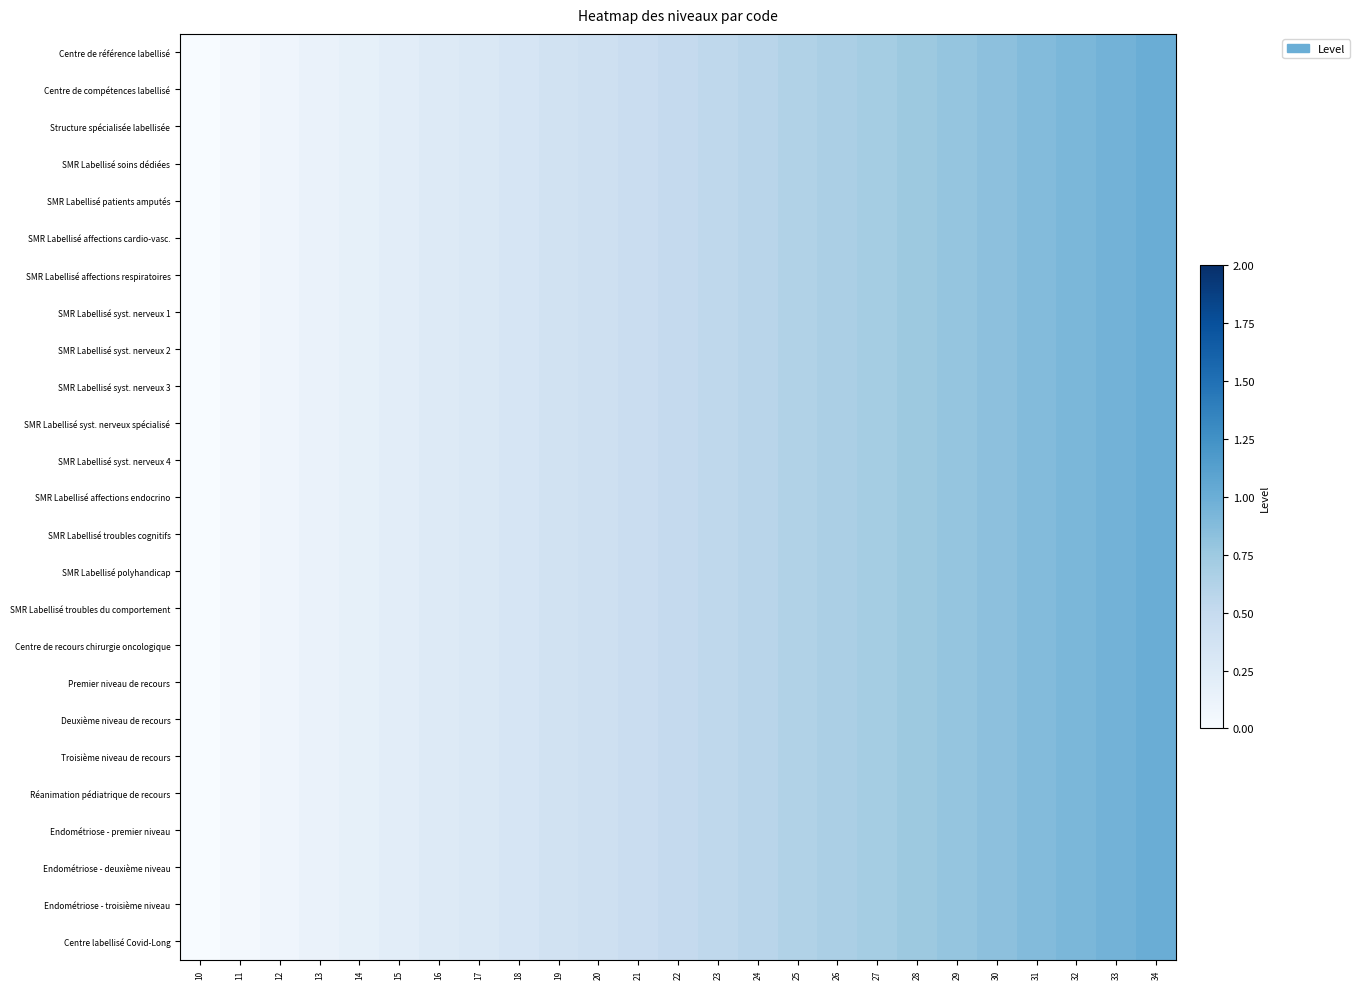

Reading left to right, what are all the values shown in this chart?

Centre de référence labellisé: 10=0.0	11=0.0	12=0.1	13=0.1	14=0.2	15=0.2	16=0.2	17=0.3	18=0.3	19=0.4	20=0.4	21=0.5	22=0.5	23=0.5	24=0.6	25=0.6	26=0.7	27=0.7	28=0.8	29=0.8	30=0.8	31=0.9	32=0.9	33=1.0	34=1.0
Centre de compétences labellisé: 10=0.0	11=0.0	12=0.1	13=0.1	14=0.2	15=0.2	16=0.2	17=0.3	18=0.3	19=0.4	20=0.4	21=0.5	22=0.5	23=0.5	24=0.6	25=0.6	26=0.7	27=0.7	28=0.8	29=0.8	30=0.8	31=0.9	32=0.9	33=1.0	34=1.0
Structure spécialisée labellisée: 10=0.0	11=0.0	12=0.1	13=0.1	14=0.2	15=0.2	16=0.2	17=0.3	18=0.3	19=0.4	20=0.4	21=0.5	22=0.5	23=0.5	24=0.6	25=0.6	26=0.7	27=0.7	28=0.8	29=0.8	30=0.8	31=0.9	32=0.9	33=1.0	34=1.0
SMR Labellisé soins dédiées: 10=0.0	11=0.0	12=0.1	13=0.1	14=0.2	15=0.2	16=0.2	17=0.3	18=0.3	19=0.4	20=0.4	21=0.5	22=0.5	23=0.5	24=0.6	25=0.6	26=0.7	27=0.7	28=0.8	29=0.8	30=0.8	31=0.9	32=0.9	33=1.0	34=1.0
SMR Labellisé patients amputés: 10=0.0	11=0.0	12=0.1	13=0.1	14=0.2	15=0.2	16=0.2	17=0.3	18=0.3	19=0.4	20=0.4	21=0.5	22=0.5	23=0.5	24=0.6	25=0.6	26=0.7	27=0.7	28=0.8	29=0.8	30=0.8	31=0.9	32=0.9	33=1.0	34=1.0
SMR Labellisé affections cardio-vasc.: 10=0.0	11=0.0	12=0.1	13=0.1	14=0.2	15=0.2	16=0.2	17=0.3	18=0.3	19=0.4	20=0.4	21=0.5	22=0.5	23=0.5	24=0.6	25=0.6	26=0.7	27=0.7	28=0.8	29=0.8	30=0.8	31=0.9	32=0.9	33=1.0	34=1.0
SMR Labellisé affections respiratoires: 10=0.0	11=0.0	12=0.1	13=0.1	14=0.2	15=0.2	16=0.2	17=0.3	18=0.3	19=0.4	20=0.4	21=0.5	22=0.5	23=0.5	24=0.6	25=0.6	26=0.7	27=0.7	28=0.8	29=0.8	30=0.8	31=0.9	32=0.9	33=1.0	34=1.0
SMR Labellisé syst. nerveux 1: 10=0.0	11=0.0	12=0.1	13=0.1	14=0.2	15=0.2	16=0.2	17=0.3	18=0.3	19=0.4	20=0.4	21=0.5	22=0.5	23=0.5	24=0.6	25=0.6	26=0.7	27=0.7	28=0.8	29=0.8	30=0.8	31=0.9	32=0.9	33=1.0	34=1.0
SMR Labellisé syst. nerveux 2: 10=0.0	11=0.0	12=0.1	13=0.1	14=0.2	15=0.2	16=0.2	17=0.3	18=0.3	19=0.4	20=0.4	21=0.5	22=0.5	23=0.5	24=0.6	25=0.6	26=0.7	27=0.7	28=0.8	29=0.8	30=0.8	31=0.9	32=0.9	33=1.0	34=1.0
SMR Labellisé syst. nerveux 3: 10=0.0	11=0.0	12=0.1	13=0.1	14=0.2	15=0.2	16=0.2	17=0.3	18=0.3	19=0.4	20=0.4	21=0.5	22=0.5	23=0.5	24=0.6	25=0.6	26=0.7	27=0.7	28=0.8	29=0.8	30=0.8	31=0.9	32=0.9	33=1.0	34=1.0
SMR Labellisé syst. nerveux spécialisé: 10=0.0	11=0.0	12=0.1	13=0.1	14=0.2	15=0.2	16=0.2	17=0.3	18=0.3	19=0.4	20=0.4	21=0.5	22=0.5	23=0.5	24=0.6	25=0.6	26=0.7	27=0.7	28=0.8	29=0.8	30=0.8	31=0.9	32=0.9	33=1.0	34=1.0
SMR Labellisé syst. nerveux 4: 10=0.0	11=0.0	12=0.1	13=0.1	14=0.2	15=0.2	16=0.2	17=0.3	18=0.3	19=0.4	20=0.4	21=0.5	22=0.5	23=0.5	24=0.6	25=0.6	26=0.7	27=0.7	28=0.8	29=0.8	30=0.8	31=0.9	32=0.9	33=1.0	34=1.0
SMR Labellisé affections endocrino: 10=0.0	11=0.0	12=0.1	13=0.1	14=0.2	15=0.2	16=0.2	17=0.3	18=0.3	19=0.4	20=0.4	21=0.5	22=0.5	23=0.5	24=0.6	25=0.6	26=0.7	27=0.7	28=0.8	29=0.8	30=0.8	31=0.9	32=0.9	33=1.0	34=1.0
SMR Labellisé troubles cognitifs: 10=0.0	11=0.0	12=0.1	13=0.1	14=0.2	15=0.2	16=0.2	17=0.3	18=0.3	19=0.4	20=0.4	21=0.5	22=0.5	23=0.5	24=0.6	25=0.6	26=0.7	27=0.7	28=0.8	29=0.8	30=0.8	31=0.9	32=0.9	33=1.0	34=1.0
SMR Labellisé polyhandicap: 10=0.0	11=0.0	12=0.1	13=0.1	14=0.2	15=0.2	16=0.2	17=0.3	18=0.3	19=0.4	20=0.4	21=0.5	22=0.5	23=0.5	24=0.6	25=0.6	26=0.7	27=0.7	28=0.8	29=0.8	30=0.8	31=0.9	32=0.9	33=1.0	34=1.0
SMR Labellisé troubles du comportement: 10=0.0	11=0.0	12=0.1	13=0.1	14=0.2	15=0.2	16=0.2	17=0.3	18=0.3	19=0.4	20=0.4	21=0.5	22=0.5	23=0.5	24=0.6	25=0.6	26=0.7	27=0.7	28=0.8	29=0.8	30=0.8	31=0.9	32=0.9	33=1.0	34=1.0
Centre de recours chirurgie oncologique: 10=0.0	11=0.0	12=0.1	13=0.1	14=0.2	15=0.2	16=0.2	17=0.3	18=0.3	19=0.4	20=0.4	21=0.5	22=0.5	23=0.5	24=0.6	25=0.6	26=0.7	27=0.7	28=0.8	29=0.8	30=0.8	31=0.9	32=0.9	33=1.0	34=1.0
Premier niveau de recours: 10=0.0	11=0.0	12=0.1	13=0.1	14=0.2	15=0.2	16=0.2	17=0.3	18=0.3	19=0.4	20=0.4	21=0.5	22=0.5	23=0.5	24=0.6	25=0.6	26=0.7	27=0.7	28=0.8	29=0.8	30=0.8	31=0.9	32=0.9	33=1.0	34=1.0
Deuxième niveau de recours: 10=0.0	11=0.0	12=0.1	13=0.1	14=0.2	15=0.2	16=0.2	17=0.3	18=0.3	19=0.4	20=0.4	21=0.5	22=0.5	23=0.5	24=0.6	25=0.6	26=0.7	27=0.7	28=0.8	29=0.8	30=0.8	31=0.9	32=0.9	33=1.0	34=1.0
Troisième niveau de recours: 10=0.0	11=0.0	12=0.1	13=0.1	14=0.2	15=0.2	16=0.2	17=0.3	18=0.3	19=0.4	20=0.4	21=0.5	22=0.5	23=0.5	24=0.6	25=0.6	26=0.7	27=0.7	28=0.8	29=0.8	30=0.8	31=0.9	32=0.9	33=1.0	34=1.0
Réanimation pédiatrique de recours: 10=0.0	11=0.0	12=0.1	13=0.1	14=0.2	15=0.2	16=0.2	17=0.3	18=0.3	19=0.4	20=0.4	21=0.5	22=0.5	23=0.5	24=0.6	25=0.6	26=0.7	27=0.7	28=0.8	29=0.8	30=0.8	31=0.9	32=0.9	33=1.0	34=1.0
Endométriose - premier niveau: 10=0.0	11=0.0	12=0.1	13=0.1	14=0.2	15=0.2	16=0.2	17=0.3	18=0.3	19=0.4	20=0.4	21=0.5	22=0.5	23=0.5	24=0.6	25=0.6	26=0.7	27=0.7	28=0.8	29=0.8	30=0.8	31=0.9	32=0.9	33=1.0	34=1.0
Endométriose - deuxième niveau: 10=0.0	11=0.0	12=0.1	13=0.1	14=0.2	15=0.2	16=0.2	17=0.3	18=0.3	19=0.4	20=0.4	21=0.5	22=0.5	23=0.5	24=0.6	25=0.6	26=0.7	27=0.7	28=0.8	29=0.8	30=0.8	31=0.9	32=0.9	33=1.0	34=1.0
Endométriose - troisième niveau: 10=0.0	11=0.0	12=0.1	13=0.1	14=0.2	15=0.2	16=0.2	17=0.3	18=0.3	19=0.4	20=0.4	21=0.5	22=0.5	23=0.5	24=0.6	25=0.6	26=0.7	27=0.7	28=0.8	29=0.8	30=0.8	31=0.9	32=0.9	33=1.0	34=1.0
Centre labellisé Covid-Long: 10=0.0	11=0.0	12=0.1	13=0.1	14=0.2	15=0.2	16=0.2	17=0.3	18=0.3	19=0.4	20=0.4	21=0.5	22=0.5	23=0.5	24=0.6	25=0.6	26=0.7	27=0.7	28=0.8	29=0.8	30=0.8	31=0.9	32=0.9	33=1.0	34=1.0